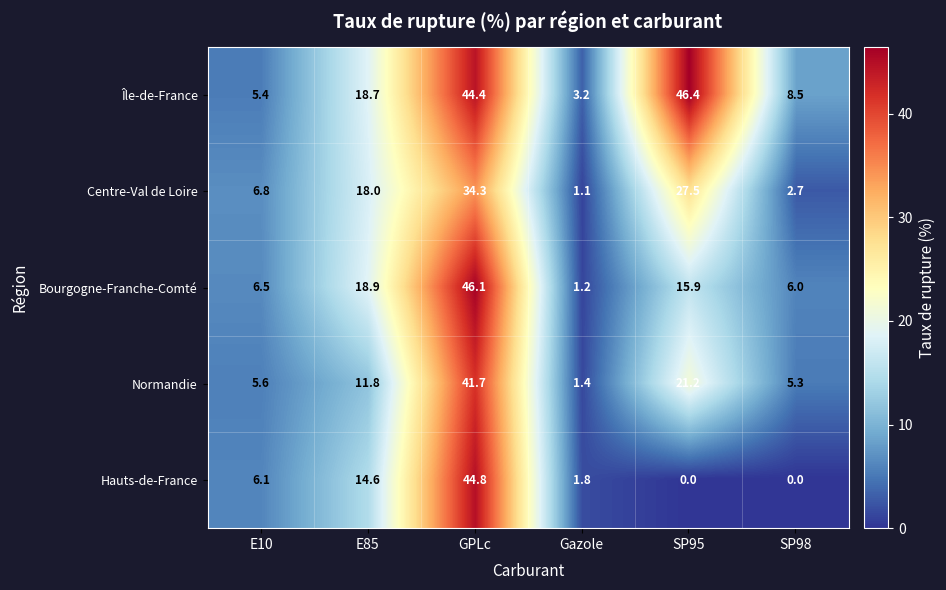

List the labels in order of Normandie value, smallest first.

Gazole, SP98, E10, E85, SP95, GPLc